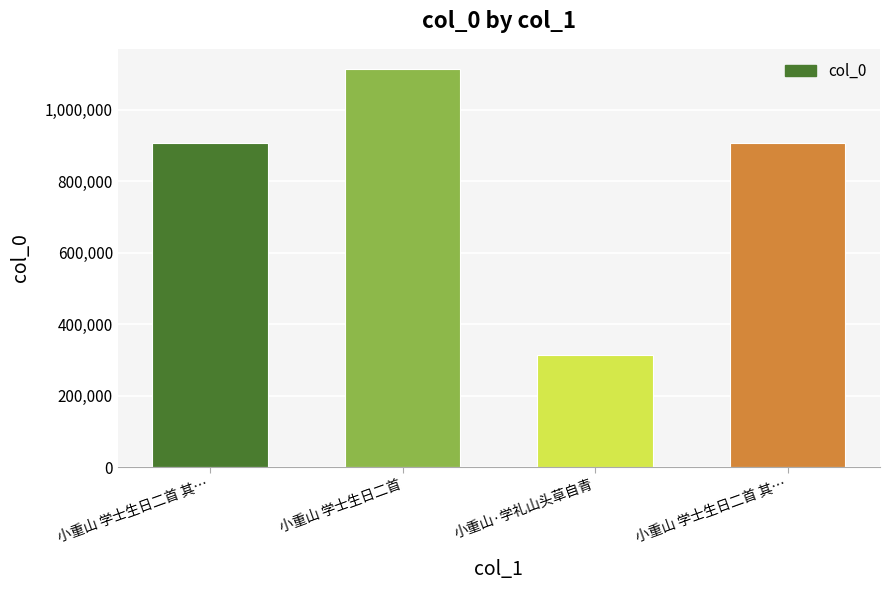

What is the approximate value at 小重山 学士生日二首 其…?

906436